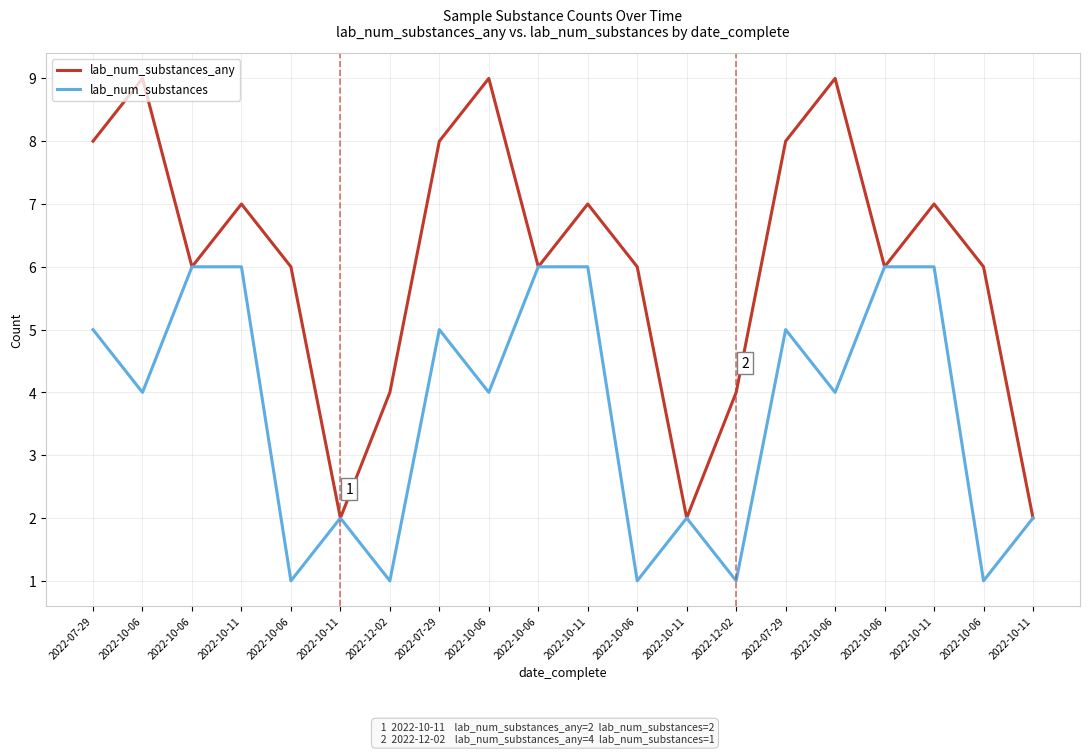

Does the chart have visible grid lines?

Yes